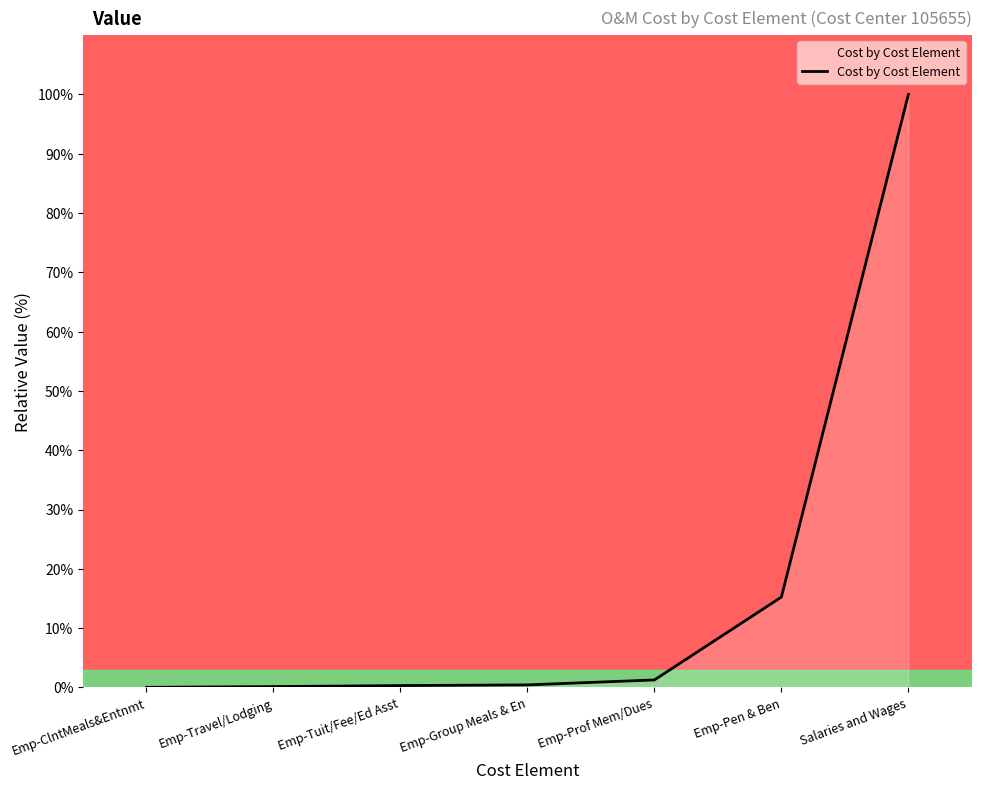

What is the difference between the maximum and minimum values?

100.0